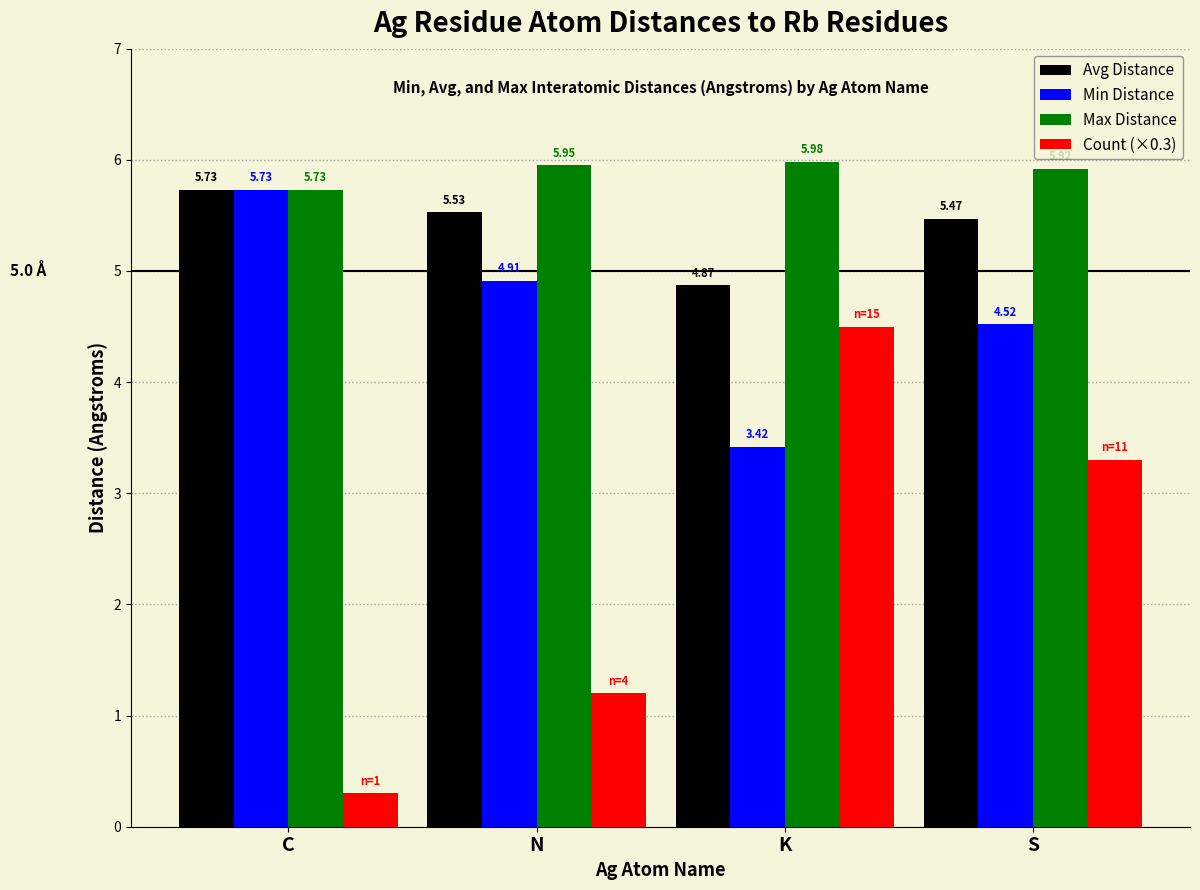

At which category is the sum across all series the highest?

S